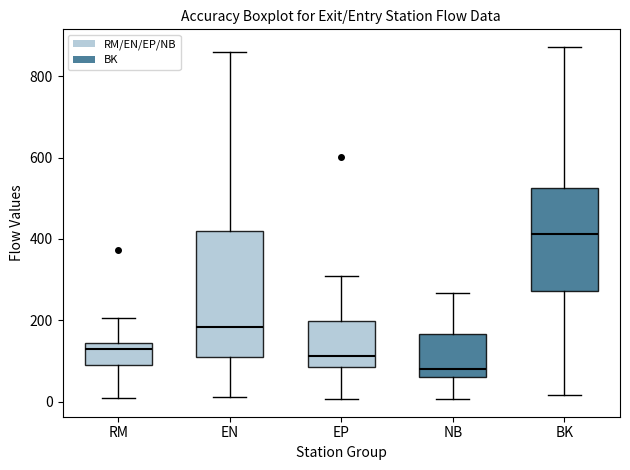

Where does the lower whisker of the box for RM end on the y-axis? The values are not printed on the chart, so give them approximately, as read against the axis.

0